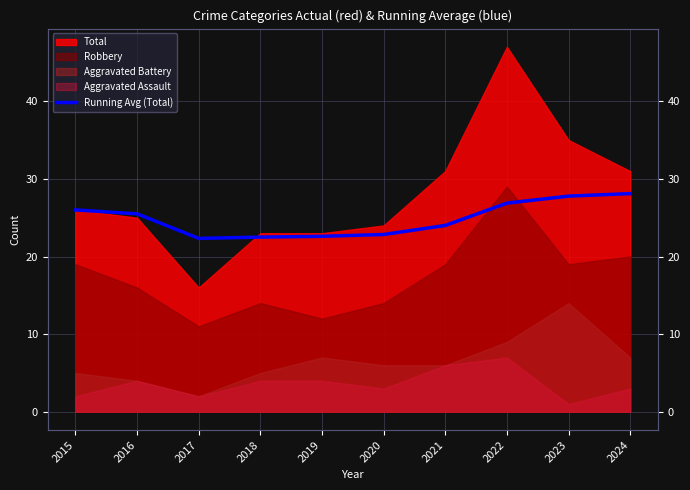

What value does the data have at 2017?

22.3